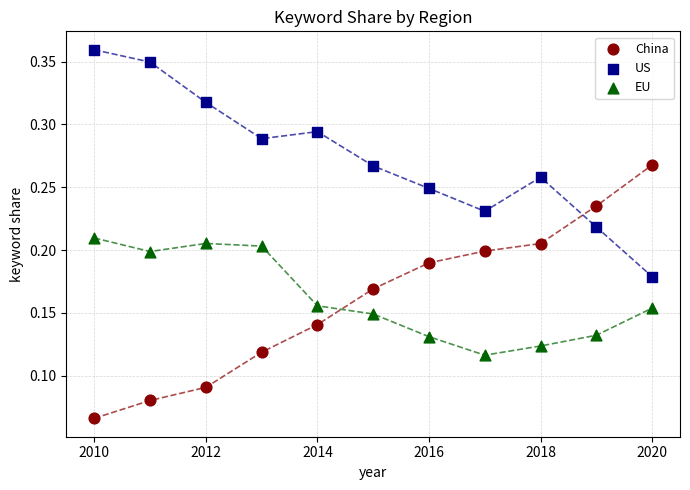

Across all data points, what is the range of X values (max minus min)?

10.0